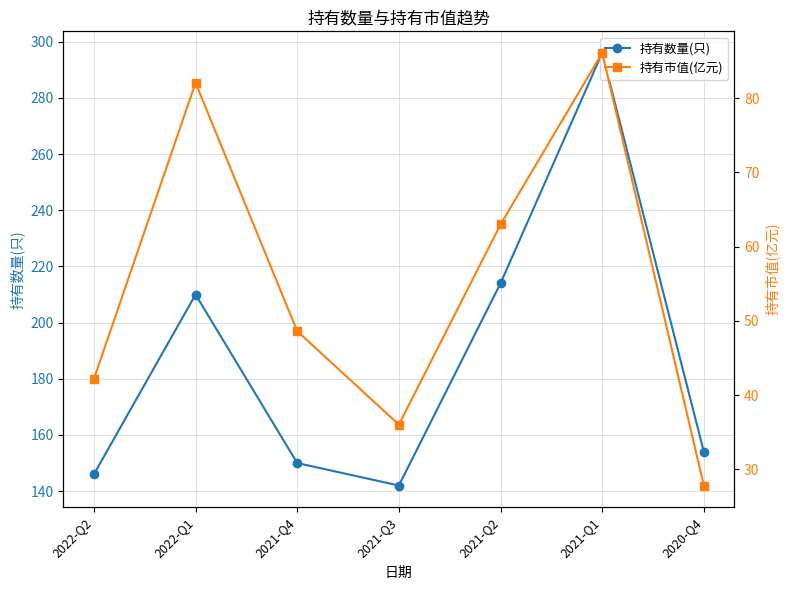

The value of 持有市值(亿元) at 2021-Q4 is 26.0. True or false?

False